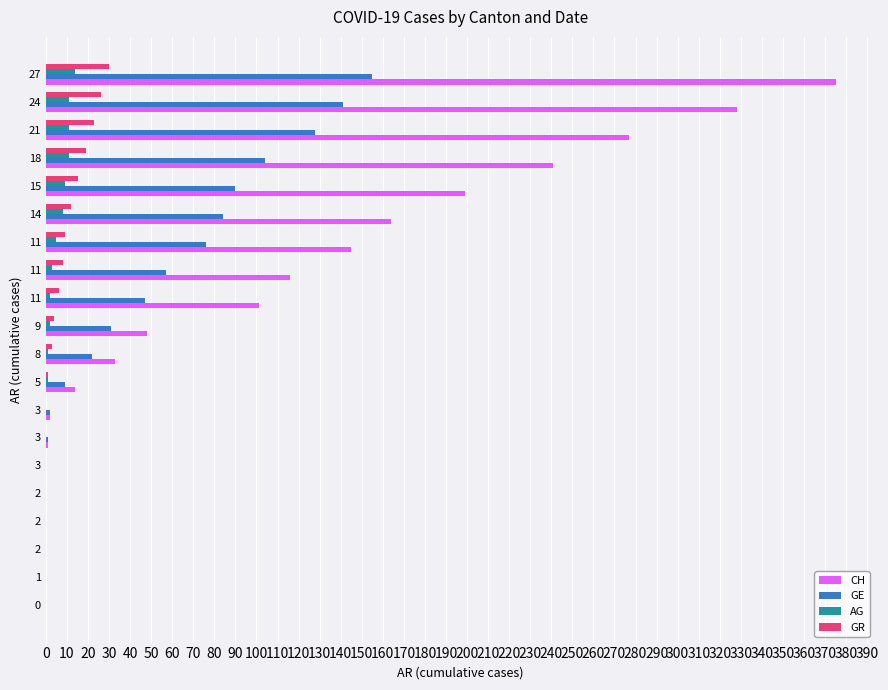

What are all the series names shown in the legend?

CH, GE, AG, GR